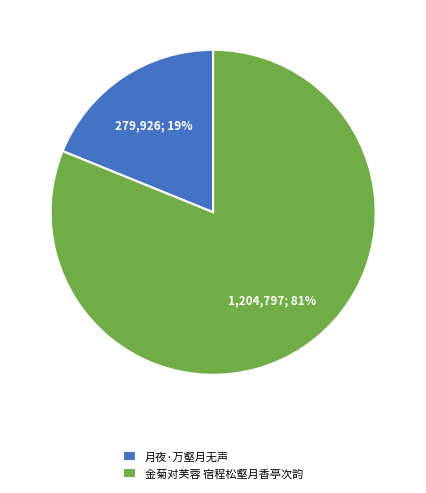

To the nearest percent, what is the difference between the 月夜·万壑月无声 and 金菊对芙蓉 宿程松壑月香亭次韵 slice percentages?

62%